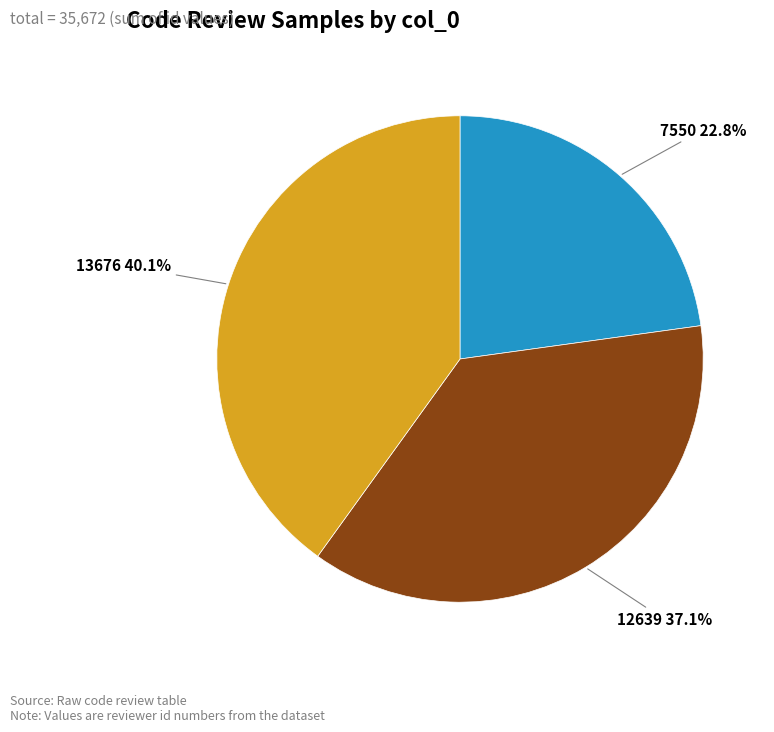

True or false: 7550 accounts for 23% of the total.

True